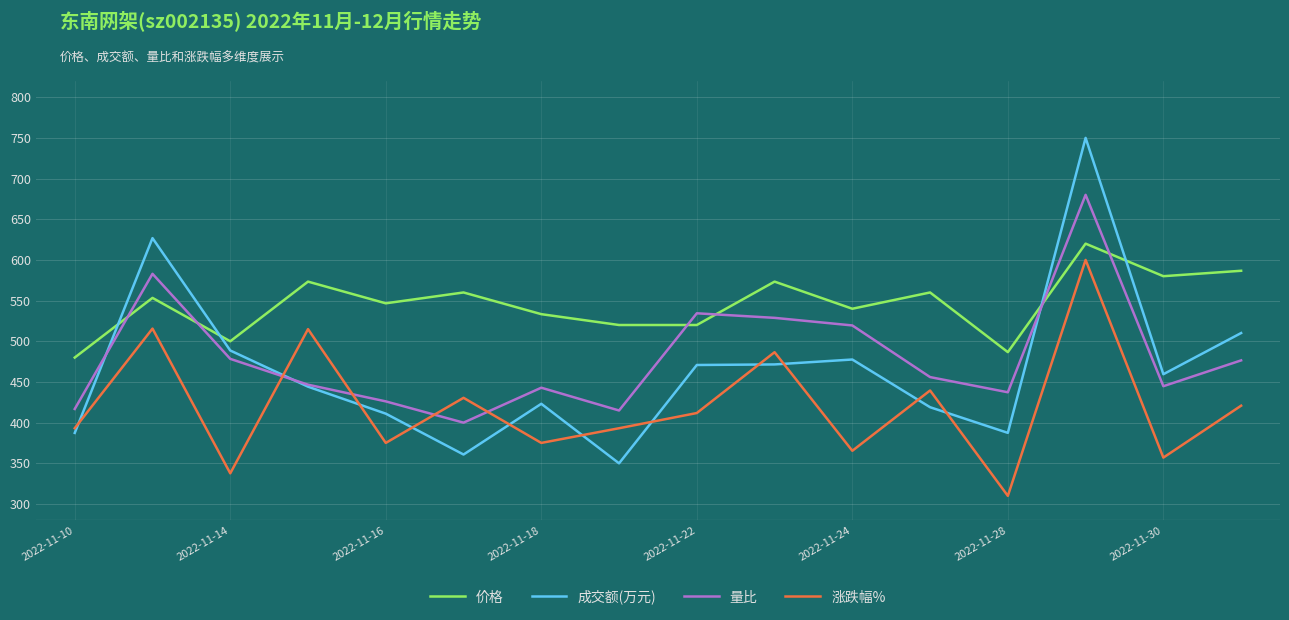

What is the lowest value of the 涨跌幅% series?

310.0